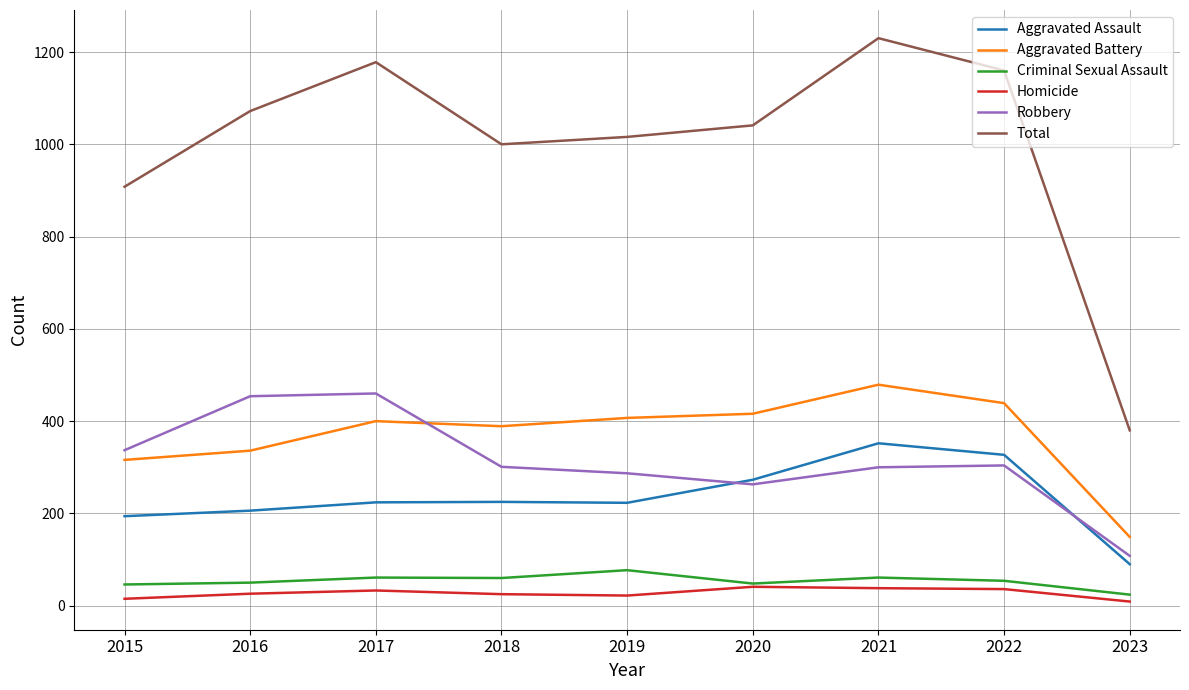

What is the sum of the Robbery values at 2020 and 2018?

564